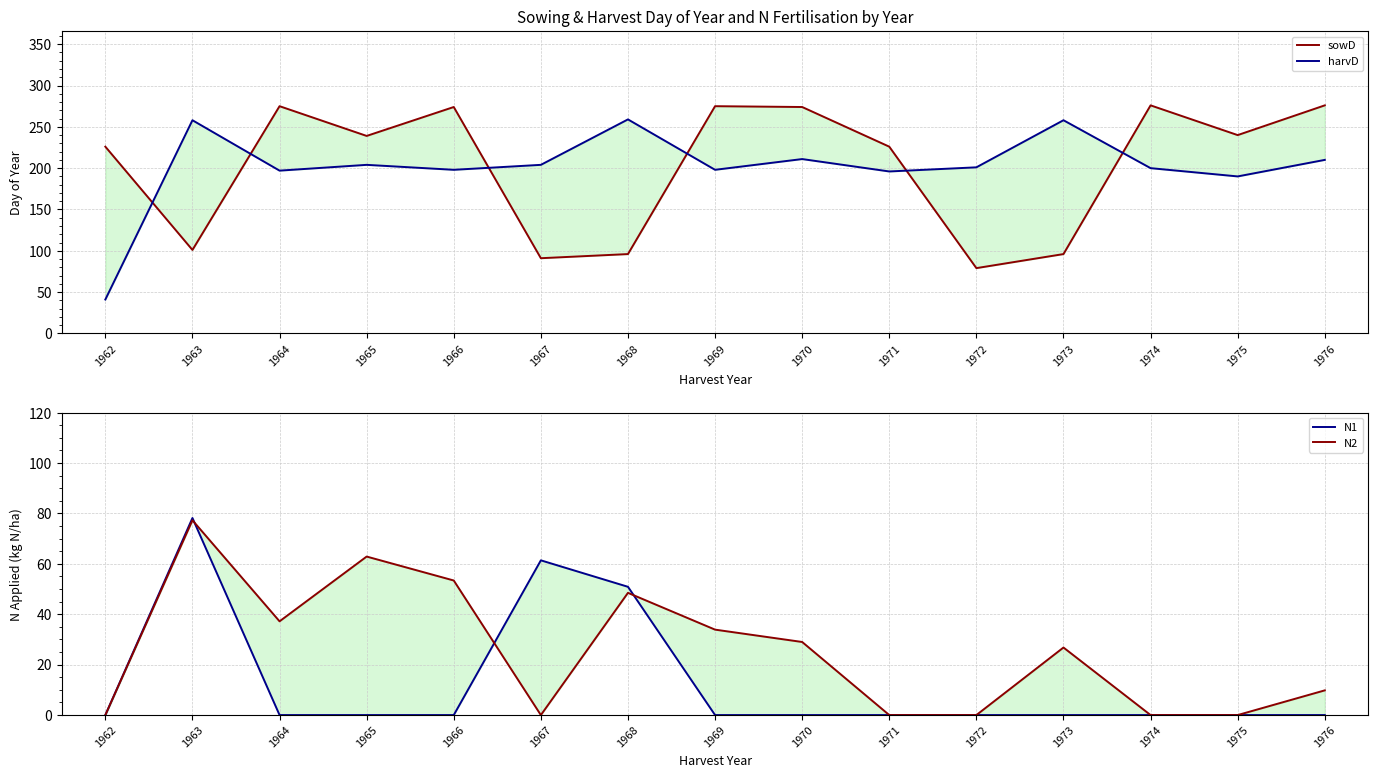

Which series has the largest total across all categories?

sowD